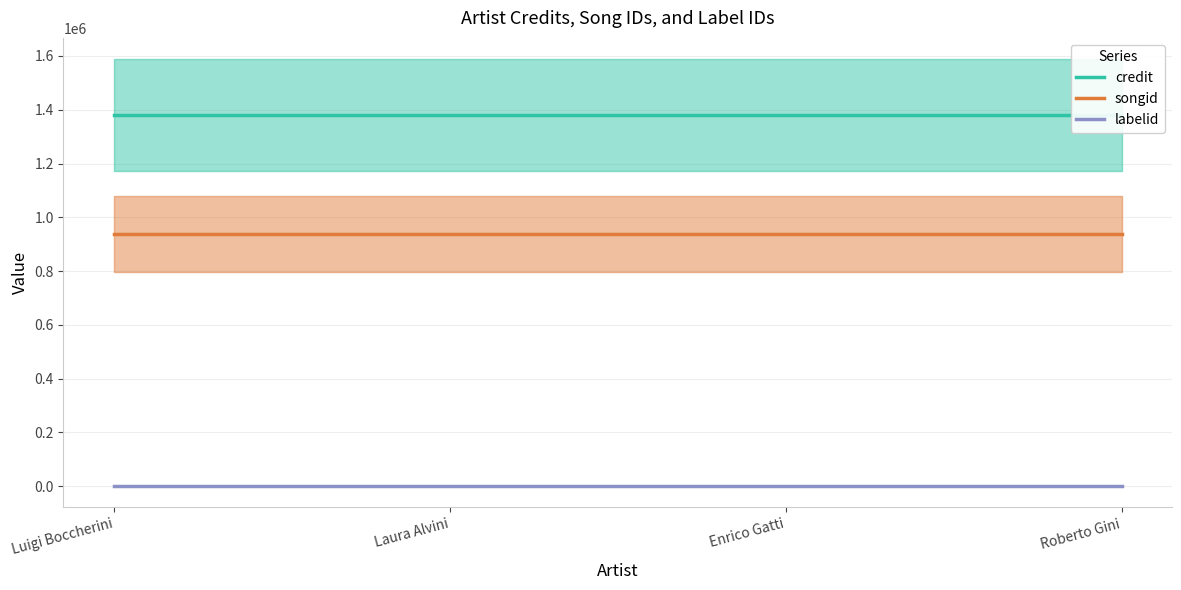

What is the label of the 1st point from the right?

Roberto Gini